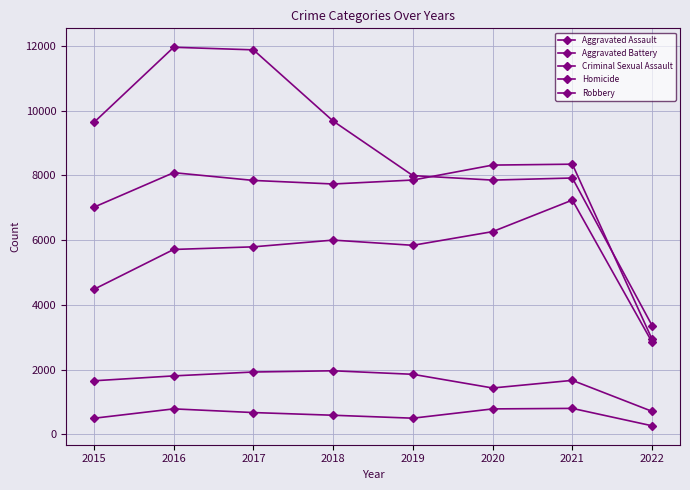

How many categories are shown in the chart?

8